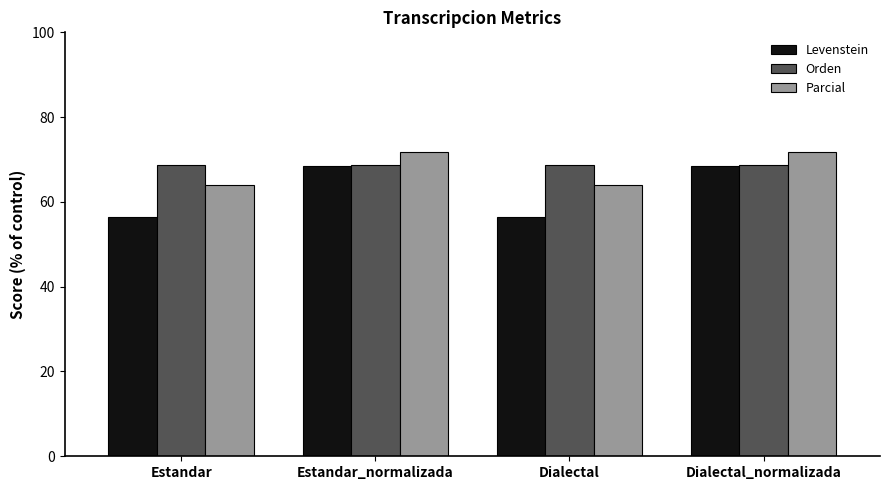

At how many categories does at least one series exceed 63?

4